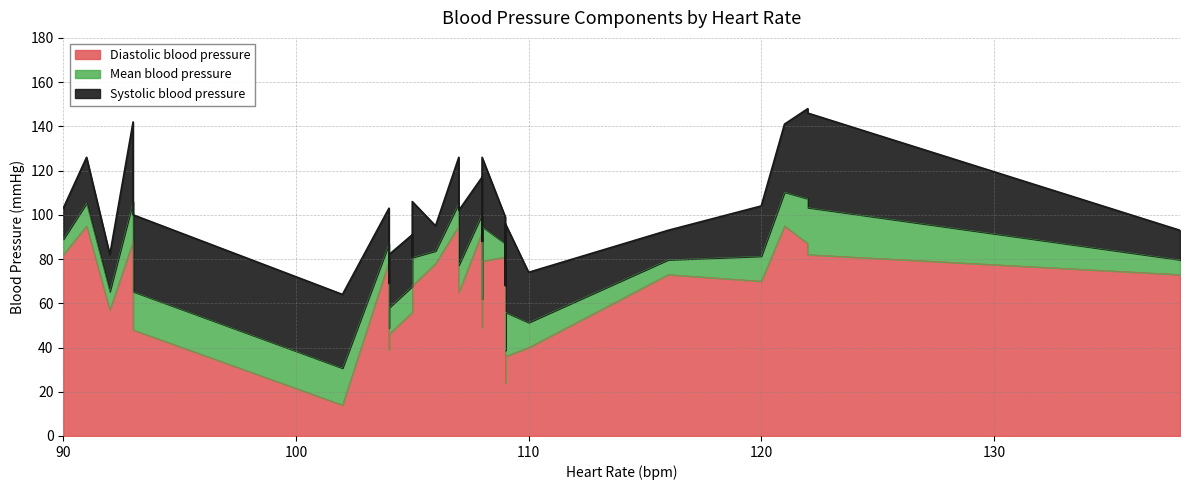

What is the smallest value displayed?

14.0